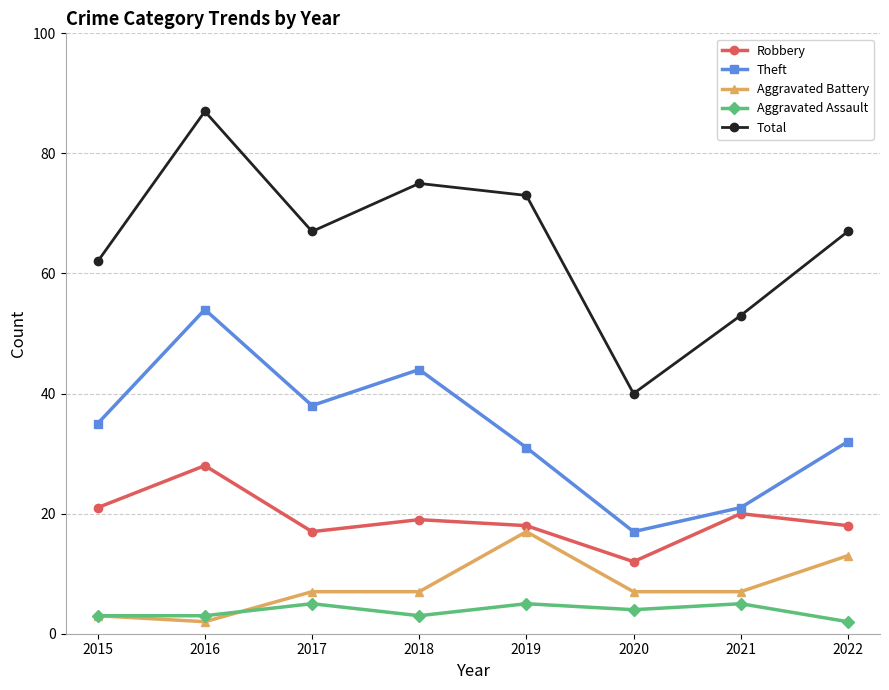

What is the value of the Theft point at the 3rd from the left?

38